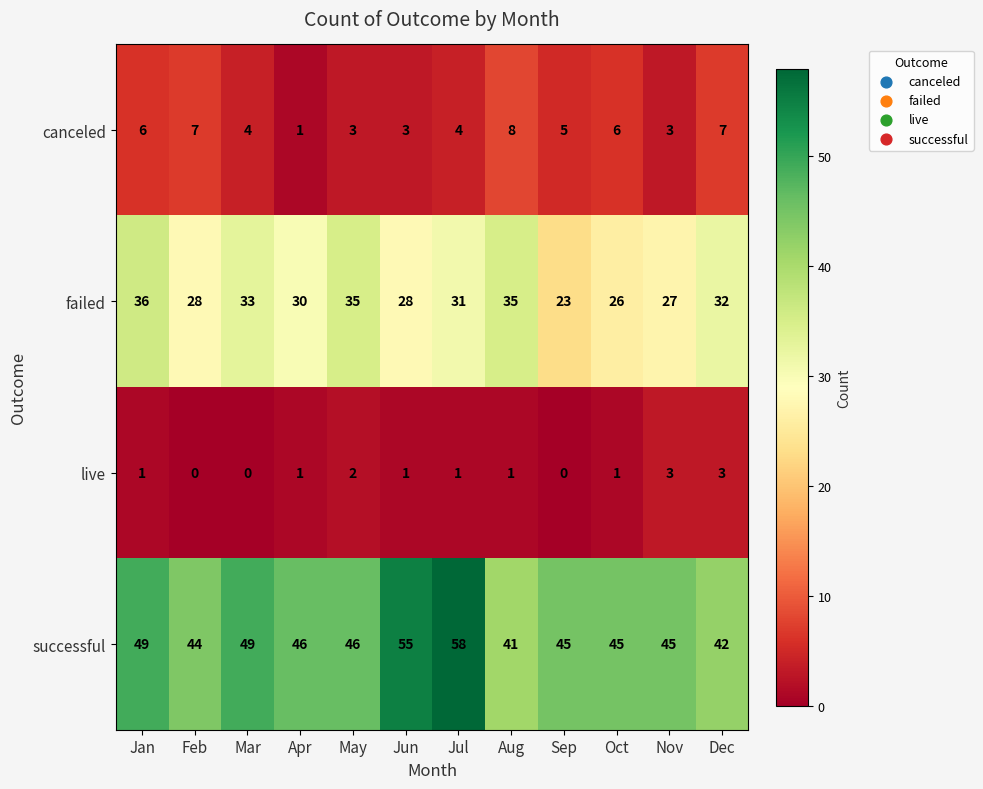

What value does the canceled series have at Nov?

3